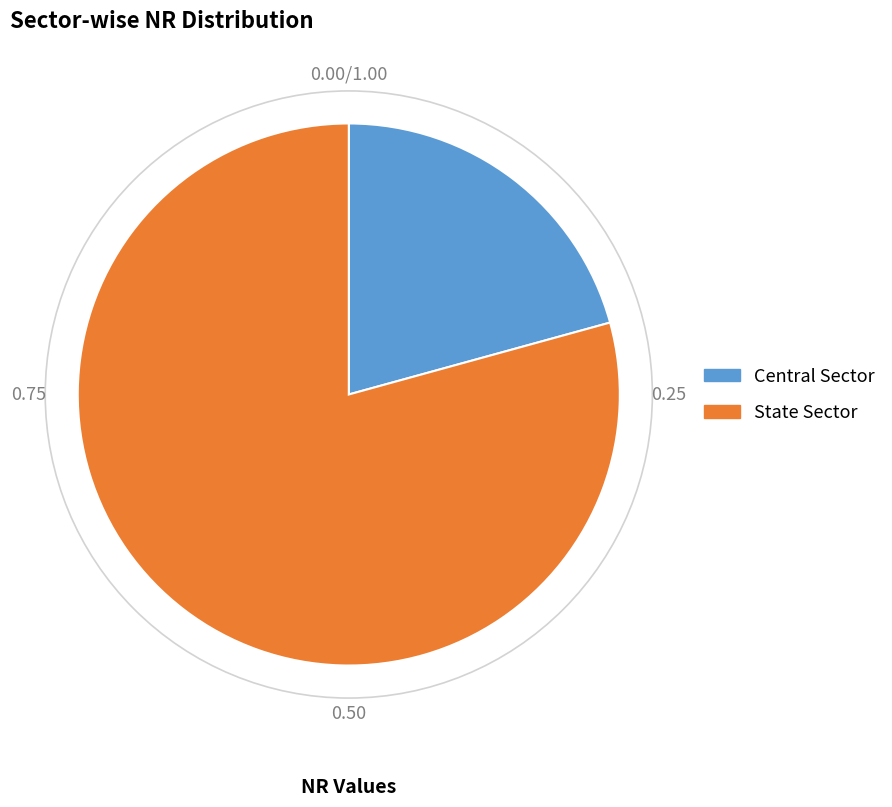

Is the sum of Central Sector and State Sector greater than half?

Yes